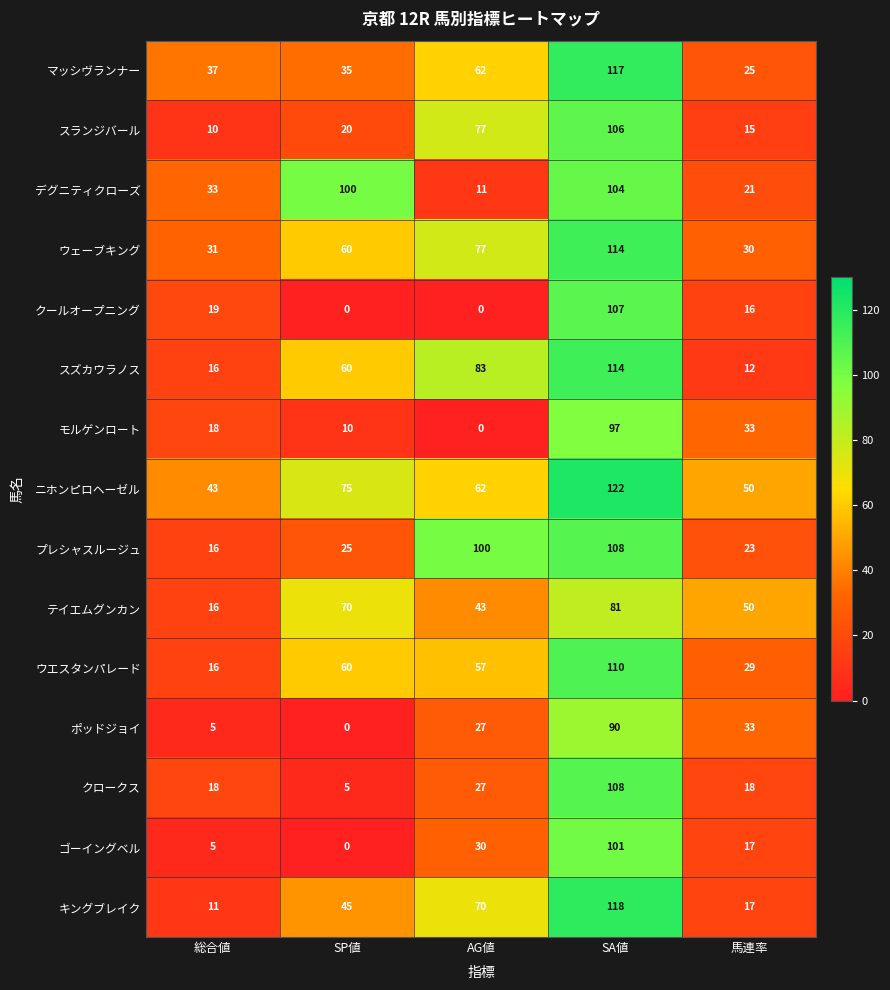

What value does the クロークス series have at 総合値?

18